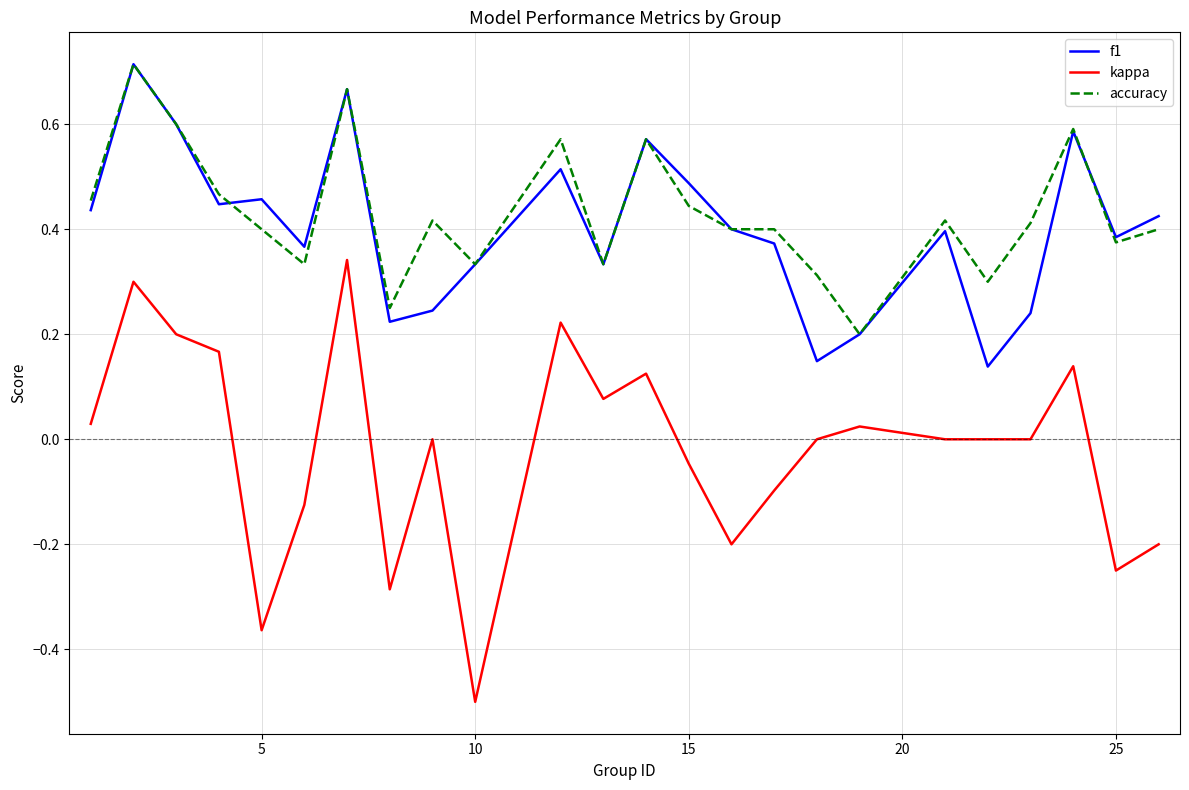

What is the minimum value shown in the chart?

-0.5